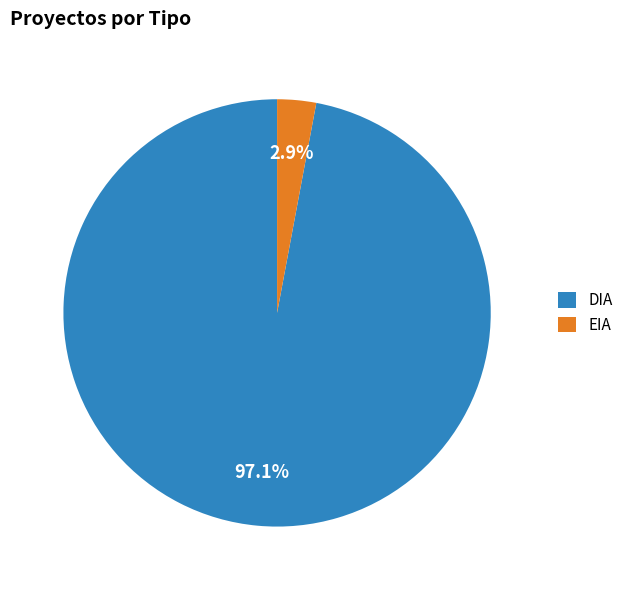

What is the largest slice in the pie chart?

DIA